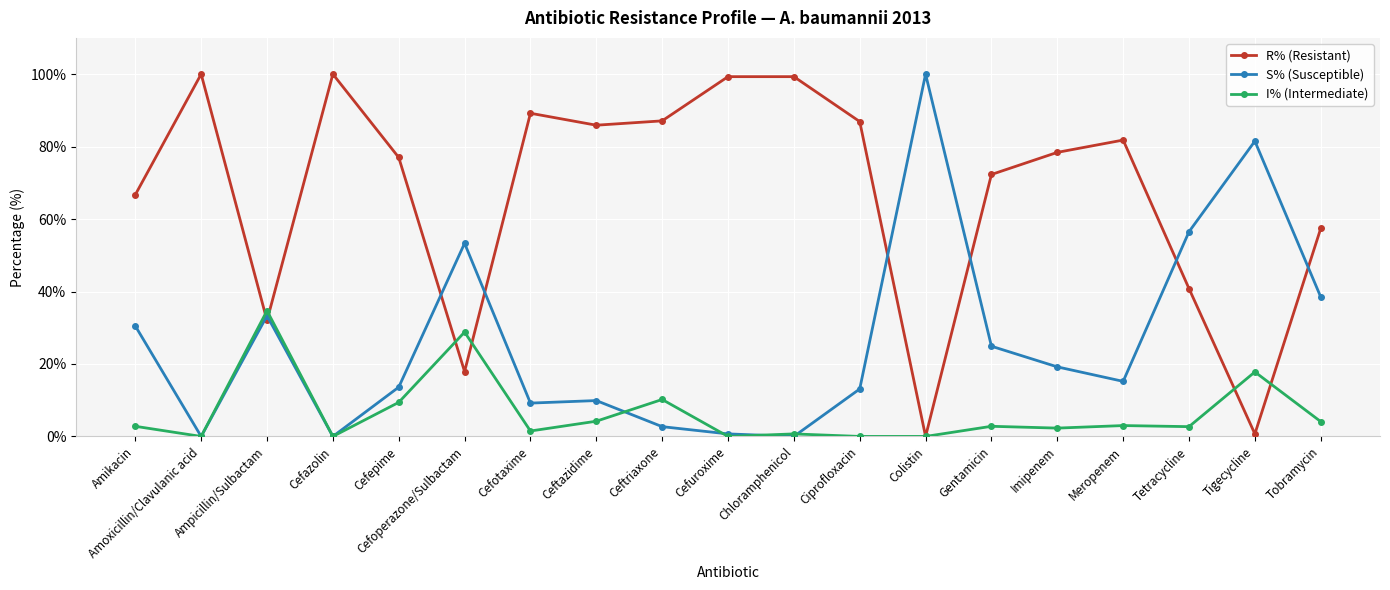

How many lines are shown in the chart?

3